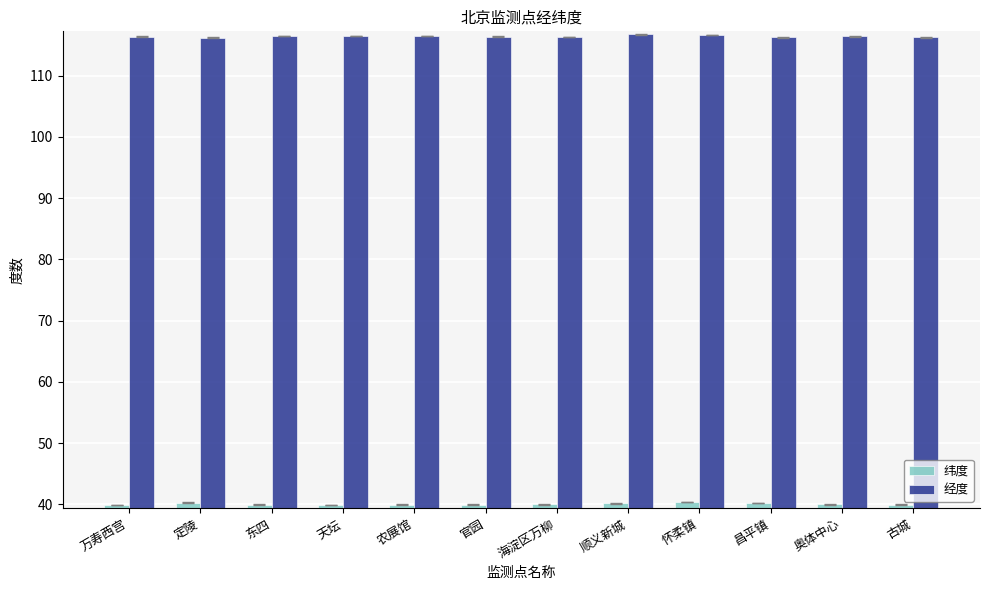

What are all the series names shown in the legend?

纬度, 经度